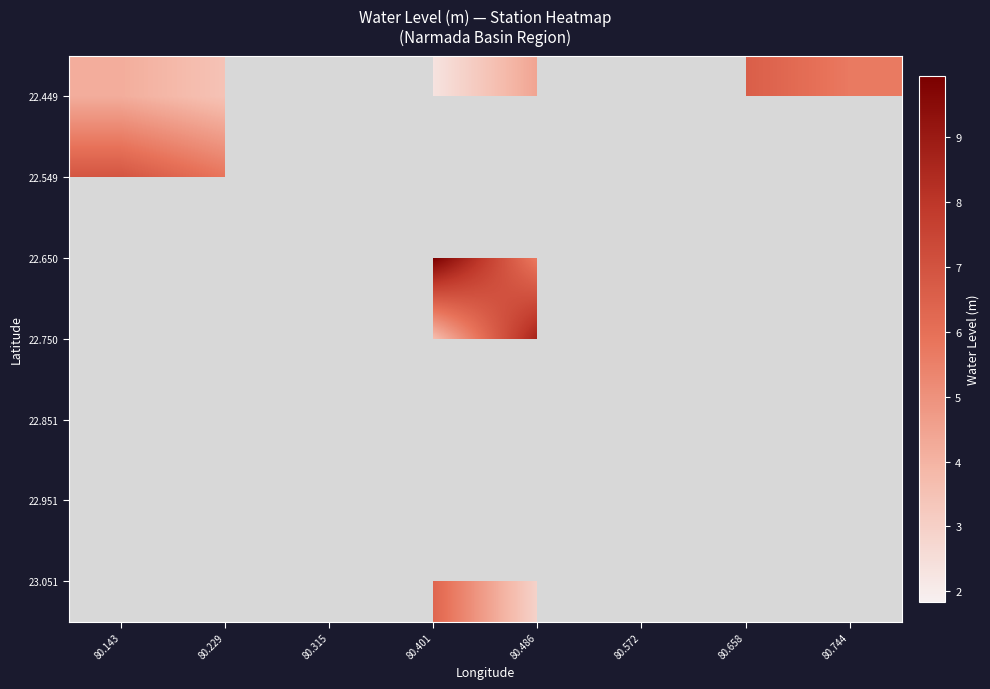

Which series changed the most between 80.658 and 80.744?

22.449